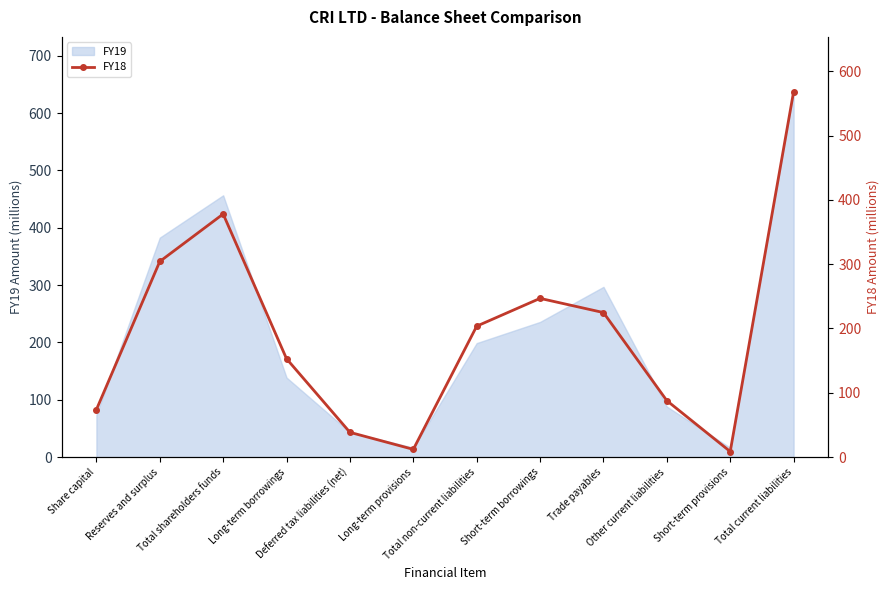

How many data points are less than 203?

6